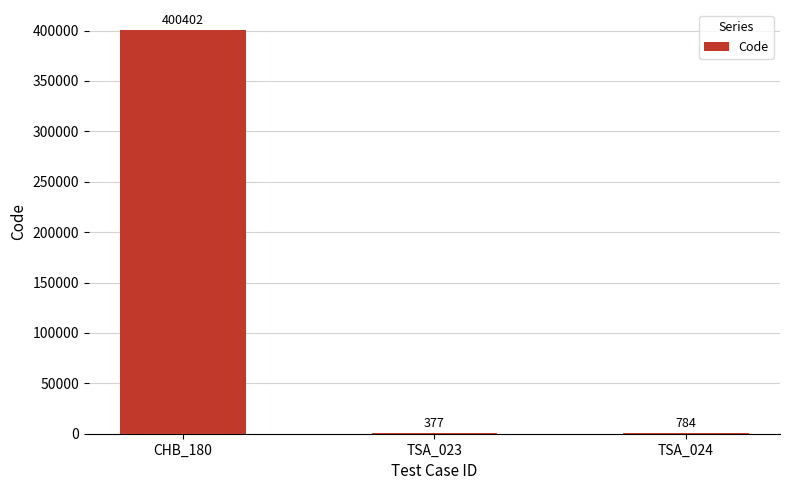

What is the greatest value displayed?

400402